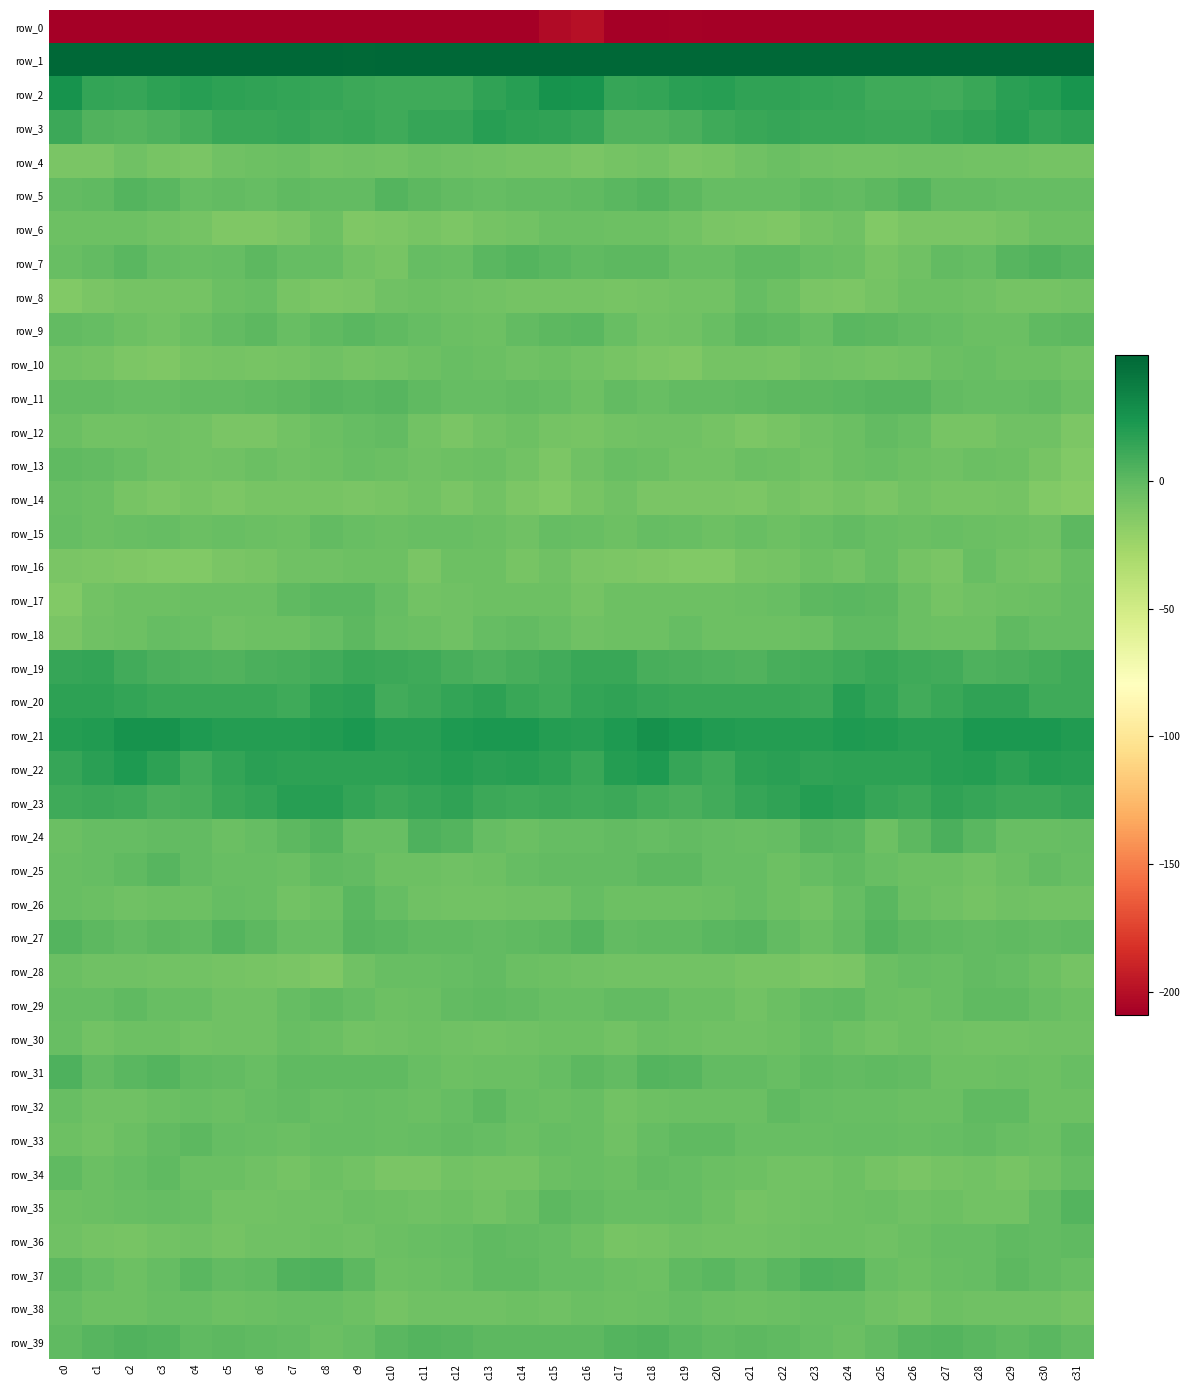

Reading right to left, what are all the values shown in this chart?

row_0: -225.1	-212.0	-216.4	-223.4	-218.5	-215.6	-215.4	-216.1	-210.5	-208.5	-210.7	-210.6	-207.8	-209.6	-208.9	-199.3	-201.9	-212.7	-219.9	-222.0	-217.2	-214.8	-216.4	-214.6	-209.2	-208.8	-211.6	-209.0	-208.5	-209.7	-211.6	-240.1
row_1: 55.2	51.8	57.7	56.7	54.2	59.1	51.2	48.6	52.2	52.4	48.9	49.0	49.7	50.6	54.3	64.8	59.6	53.6	59.0	54.3	56.6	57.5	48.4	49.9	52.9	50.9	48.7	49.2	50.2	50.9	55.7	63.6
row_2: 24.5	19.7	17.4	12.3	9.6	10.4	10.7	13.1	14.4	16.0	15.8	18.3	17.8	14.2	13.8	24.7	25.7	18.9	16.0	10.2	10.4	10.3	11.7	13.5	14.9	15.7	17.0	18.7	16.6	13.1	14.9	25.7
row_3: 16.6	14.5	18.6	15.4	13.2	11.2	11.7	12.2	12.9	13.4	12.5	11.0	6.1	4.2	4.0	13.4	16.0	16.2	18.3	13.5	13.5	10.3	12.8	11.8	13.7	12.7	12.9	8.7	5.3	3.3	4.8	11.6
row_4: -8.9	-9.1	-8.1	-7.2	-6.3	-7.0	-7.4	-7.3	-6.3	-4.2	-6.1	-9.2	-10.2	-7.5	-8.5	-10.1	-9.0	-8.3	-8.0	-7.1	-6.0	-7.9	-6.7	-7.7	-4.4	-5.2	-6.8	-10.5	-9.5	-6.9	-10.4	-11.0
row_5: -3.0	-2.3	-2.2	-1.6	-1.1	3.5	0.0	-1.6	-1.0	-2.2	-2.1	-2.7	0.3	3.3	1.3	-0.6	-1.9	-1.8	-2.2	-2.0	0.4	3.3	-1.6	-1.4	-0.8	-2.6	-1.9	-2.3	1.7	3.3	-0.4	-1.6
row_6: -5.3	-5.6	-8.8	-10.4	-10.4	-10.2	-13.6	-6.9	-8.8	-12.7	-11.9	-10.4	-7.4	-5.9	-5.6	-4.3	-4.7	-7.2	-8.9	-11.6	-9.6	-11.7	-12.6	-5.5	-10.9	-12.5	-12.2	-8.4	-7.3	-5.1	-6.1	-5.4
row_7: 2.3	4.1	2.9	-2.5	-1.6	-6.9	-9.8	-4.1	-3.3	-0.2	-0.9	-3.2	-3.3	0.0	0.3	-0.1	1.9	3.9	1.1	-3.1	-2.4	-9.3	-8.1	-3.0	-2.6	0.4	-2.2	-3.2	-2.7	1.2	-1.2	-3.6
row_8: -7.9	-8.7	-8.3	-7.0	-5.7	-5.4	-8.8	-11.6	-10.9	-5.9	-3.0	-7.8	-8.0	-8.9	-9.7	-8.5	-8.7	-8.9	-7.5	-7.0	-5.4	-6.3	-10.2	-11.8	-9.6	-3.7	-4.8	-8.4	-8.3	-9.1	-10.8	-13.6
row_9: -0.0	-0.6	-4.7	-5.1	-3.0	-1.1	0.4	1.3	-3.1	-1.0	0.0	-3.6	-6.9	-7.4	-3.5	1.7	0.5	-1.7	-5.8	-4.3	-2.4	-0.5	1.2	-0.2	-3.8	0.7	-1.2	-4.7	-8.1	-5.9	-2.9	-1.4
row_10: -7.3	-5.9	-5.5	-3.3	-4.7	-7.3	-8.4	-7.4	-6.9	-10.0	-8.8	-8.2	-12.3	-12.1	-9.6	-7.1	-6.0	-6.4	-4.2	-3.6	-5.6	-7.9	-8.4	-6.8	-8.4	-9.6	-8.1	-9.2	-13.1	-11.2	-8.3	-7.3
row_11: -4.8	-1.1	-2.8	-2.4	-1.6	2.3	2.2	1.8	0.9	0.1	-0.7	-1.6	-1.6	-3.2	-1.6	-5.3	-2.3	-1.5	-2.8	-2.1	-0.3	2.7	1.7	2.0	0.4	-0.1	-1.1	-1.1	-2.8	-2.5	-1.4	-2.0
row_12: -11.5	-6.7	-6.2	-9.7	-9.5	-3.6	-1.6	-4.6	-6.3	-10.0	-11.6	-8.7	-7.1	-7.0	-7.9	-9.4	-9.0	-5.6	-7.8	-10.1	-7.8	-1.8	-3.0	-4.6	-7.9	-10.7	-11.1	-7.7	-7.0	-7.2	-7.1	-4.3
row_13: -13.2	-9.7	-5.5	-4.7	-6.5	-5.9	-3.2	-4.5	-7.7	-5.1	-5.0	-7.6	-7.7	-4.2	-3.4	-6.6	-11.2	-7.9	-5.0	-5.5	-6.7	-4.4	-3.2	-6.0	-7.0	-4.2	-6.7	-7.4	-6.8	-3.6	-2.0	-1.0
row_14: -15.7	-13.9	-8.3	-9.6	-9.2	-7.9	-10.7	-8.9	-10.8	-8.3	-11.7	-10.5	-10.8	-11.0	-6.3	-9.1	-14.2	-11.7	-7.7	-10.4	-7.8	-9.2	-10.1	-9.4	-9.8	-9.2	-12.0	-9.8	-11.5	-9.4	-4.3	-3.9
row_15: 0.2	-6.3	-5.5	-4.6	-3.8	-4.5	-3.9	-1.7	-4.0	-6.0	-3.2	-5.3	-3.6	-2.6	-5.1	-3.2	-2.9	-6.6	-5.0	-3.9	-3.7	-4.7	-3.3	-1.3	-5.9	-4.4	-4.1	-5.1	-2.7	-3.5	-5.0	-3.0
row_16: -3.4	-8.8	-7.5	-3.6	-10.3	-8.3	-4.0	-7.1	-5.7	-9.0	-9.5	-13.7	-14.0	-12.7	-12.0	-10.4	-7.0	-9.6	-5.2	-5.2	-11.0	-5.7	-5.3	-6.5	-6.9	-9.2	-11.1	-14.1	-13.6	-12.3	-11.7	-10.5
row_17: -2.7	-4.8	-5.7	-6.3	-8.5	-4.5	0.9	1.1	0.9	-3.4	-4.5	-5.3	-5.5	-5.5	-5.9	-8.7	-5.4	-5.2	-6.0	-6.9	-7.7	-2.4	1.4	1.1	-0.6	-4.3	-4.7	-5.0	-5.8	-5.2	-7.8	-13.2
row_18: -2.6	-2.2	-0.7	-5.6	-5.3	-4.8	-0.8	-0.6	-4.3	-5.7	-6.0	-5.3	-2.1	-5.3	-6.0	-6.2	-3.8	-1.4	-2.3	-6.1	-4.8	-4.0	0.3	-2.1	-5.3	-5.5	-6.4	-3.5	-3.0	-5.6	-7.0	-10.3
row_19: 10.8	8.6	6.7	5.9	9.5	10.5	12.6	10.8	8.2	7.3	4.3	5.2	6.3	7.5	12.9	12.2	9.4	7.7	5.8	7.4	10.2	11.4	12.5	9.5	8.0	6.3	4.1	5.9	6.2	9.6	14.1	13.5
row_20: 10.2	10.9	16.1	15.5	13.0	9.3	14.7	18.3	11.7	12.1	12.9	12.4	12.9	13.1	16.0	14.4	10.1	12.7	16.8	14.6	11.6	9.8	17.8	16.1	10.8	12.9	12.2	13.0	12.4	14.5	16.4	16.3
row_21: 20.5	22.4	22.9	22.9	19.1	18.5	21.0	22.1	19.5	20.0	19.5	20.7	23.5	26.5	21.6	18.9	20.0	22.8	23.2	21.3	18.3	18.9	22.4	20.6	19.7	19.7	19.9	21.4	25.2	25.3	20.6	20.1
row_22: 18.2	19.3	16.7	20.0	18.6	16.8	17.1	16.9	15.9	17.5	16.5	10.1	13.1	21.5	19.2	12.4	16.4	18.2	17.5	19.7	17.9	16.5	17.1	16.3	16.7	17.6	14.3	9.5	16.8	21.7	17.3	13.3
row_23: 14.1	11.6	11.2	13.6	15.8	11.4	13.7	17.3	19.2	15.6	13.3	9.4	6.4	8.6	11.6	10.5	12.0	10.7	11.9	15.2	14.0	11.8	14.6	18.6	18.7	14.2	12.3	7.5	6.5	10.3	11.4	10.5
row_24: -3.0	-3.8	-4.0	1.4	6.1	0.1	-5.2	1.6	2.9	-2.1	-3.5	-2.9	-1.2	-2.4	-2.0	-2.6	-3.0	-4.8	-2.4	3.7	5.2	-3.6	-3.5	3.8	0.9	-2.5	-4.3	-1.8	-1.9	-2.3	-2.3	-4.4
row_25: -3.1	-1.8	-4.9	-7.3	-5.1	-5.5	-3.7	-0.2	-2.2	-5.2	-2.6	-2.9	0.8	0.9	-2.0	-1.7	-1.6	-2.9	-5.9	-6.8	-5.4	-5.3	-2.1	-0.1	-4.1	-4.0	-3.1	-2.0	2.0	-0.6	-2.5	-3.5
row_26: -7.9	-7.6	-6.6	-8.3	-6.8	-4.7	1.3	-2.7	-7.8	-5.5	-2.5	-4.6	-5.7	-5.9	-5.3	-2.6	-6.5	-6.7	-7.5	-7.6	-7.1	-2.3	1.6	-5.7	-7.7	-3.9	-2.5	-5.9	-5.1	-6.3	-4.6	-4.1
row_27: -0.2	-1.3	-0.7	-1.4	-0.3	0.6	3.1	-2.0	-4.3	-1.3	3.0	1.6	-0.6	-0.8	-1.2	3.3	0.1	-0.4	-1.5	-0.7	-0.1	1.3	2.4	-3.9	-3.6	0.1	3.9	-0.4	0.0	-1.7	0.4	3.7
row_28: -8.4	-5.8	-2.4	-1.2	-3.8	-2.8	-4.9	-10.9	-11.5	-9.5	-9.6	-7.9	-8.0	-7.4	-7.3	-6.9	-5.9	-4.1	-1.6	-2.1	-3.5	-3.4	-6.7	-12.4	-10.9	-9.3	-9.0	-7.8	-8.0	-6.9	-7.1	-4.7
row_29: -6.0	-3.2	-0.7	-0.6	-3.8	-5.8	-4.2	-0.4	-1.5	-4.8	-7.4	-4.2	-4.1	-1.4	-1.2	-3.3	-3.4	-1.9	-0.5	-1.1	-5.0	-5.7	-2.7	-0.4	-2.7	-6.1	-6.9	-3.6	-3.8	-0.3	-2.3	-2.3
row_30: -6.3	-6.3	-7.6	-7.2	-6.5	-5.9	-7.8	-6.0	-2.9	-5.8	-6.9	-7.1	-6.0	-4.7	-7.2	-5.8	-5.8	-6.5	-7.9	-6.6	-6.0	-6.8	-7.7	-4.7	-3.6	-6.4	-7.0	-7.1	-5.2	-5.3	-7.4	-3.8
row_31: -4.0	-5.3	-4.5	-5.3	-5.4	-1.2	-0.3	-1.1	-0.1	-3.2	-1.6	-1.5	2.3	3.5	-2.0	0.4	-2.5	-4.7	-5.0	-5.7	-4.0	-0.4	-0.8	-0.7	-0.8	-3.1	-1.2	-1.0	3.9	1.5	-2.0	5.6
row_32: -5.5	-5.8	-0.3	-0.8	-4.2	-4.2	-3.1	-3.4	-2.5	-0.9	-4.5	-4.2	-4.3	-6.0	-7.2	-3.8	-4.9	-3.8	0.7	-2.6	-4.3	-3.8	-3.1	-3.3	-1.1	-2.3	-5.0	-3.6	-4.9	-6.9	-7.1	-3.7
row_33: -0.8	-4.2	-3.7	-1.3	-2.1	-4.0	-2.5	-2.3	-3.9	-3.5	-3.5	-0.3	-1.0	-3.0	-6.7	-3.9	-2.8	-4.4	-2.6	-1.3	-2.7	-3.9	-2.4	-2.3	-4.2	-3.5	-2.4	0.1	-1.8	-4.5	-7.6	-5.2
row_34: -2.9	-6.5	-9.2	-7.4	-8.6	-11.0	-8.1	-5.7	-7.4	-7.6	-5.1	-4.7	-2.4	-1.2	-4.7	-3.3	-4.3	-8.2	-8.7	-7.1	-10.2	-10.2	-7.2	-5.1	-8.3	-6.5	-4.8	-4.4	-1.0	-2.7	-4.9	-0.7
row_35: 4.0	-1.7	-7.4	-7.1	-5.7	-6.7	-4.5	-5.9	-6.3	-7.1	-8.4	-5.5	-2.7	-3.9	-4.1	-1.4	0.7	-4.2	-8.1	-6.0	-6.3	-5.9	-4.5	-6.2	-6.6	-7.5	-8.0	-4.0	-2.9	-4.1	-4.9	-5.8
row_36: -0.8	-1.5	-0.7	-2.2	-2.9	-4.2	-6.3	-5.2	-5.9	-6.8	-8.0	-7.8	-7.0	-9.0	-9.2	-5.5	-2.3	-1.3	-0.7	-3.0	-3.1	-4.9	-6.1	-5.4	-6.5	-6.8	-8.7	-7.1	-7.5	-9.7	-8.7	-7.0
row_37: -3.1	-1.5	0.3	-2.4	-3.2	-6.0	-3.3	5.0	5.5	1.7	-2.0	1.1	-0.1	-5.2	-4.4	-2.2	-2.9	-0.4	-0.5	-3.1	-4.2	-5.9	0.0	5.8	4.3	-0.1	-1.5	1.8	-2.2	-5.6	-3.0	0.7
row_38: -8.7	-6.5	-6.3	-6.9	-5.9	-8.5	-6.9	-3.6	-3.3	-4.4	-5.6	-4.5	-2.4	-5.0	-5.6	-4.3	-6.3	-6.0	-6.7	-6.8	-6.5	-8.7	-5.2	-3.5	-3.6	-4.9	-5.5	-3.3	-3.2	-5.5	-5.5	-2.7
row_39: -1.2	1.5	-0.5	1.9	3.4	2.4	-1.4	-4.5	-2.5	-0.7	0.2	-0.2	1.3	4.9	3.4	0.3	0.7	0.6	0.4	2.2	3.5	1.1	-2.8	-4.4	-1.5	-0.7	0.6	-0.4	3.3	4.5	2.5	-0.2